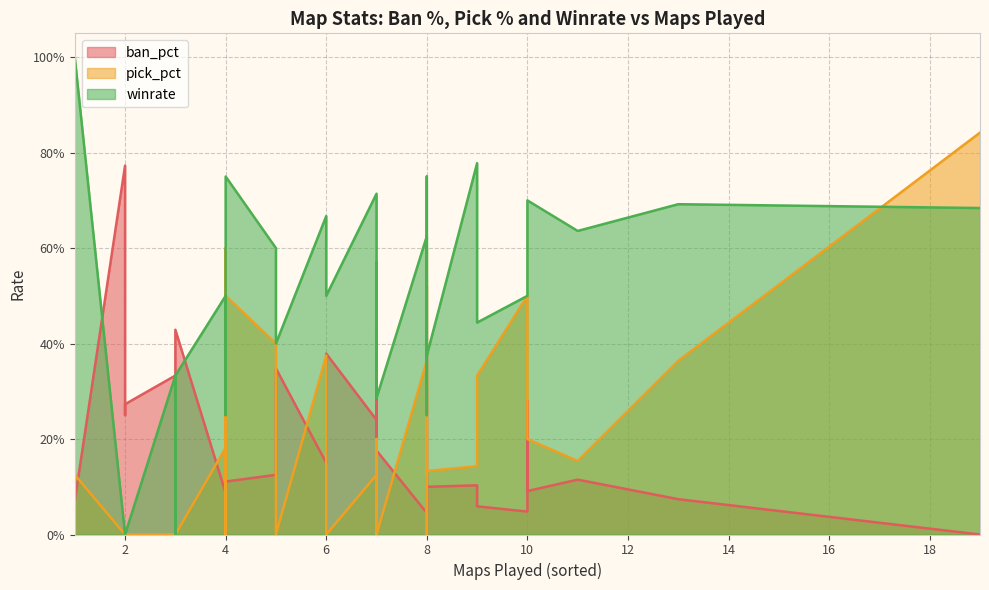

How many interior local peaks does the pick_pct series have?

11